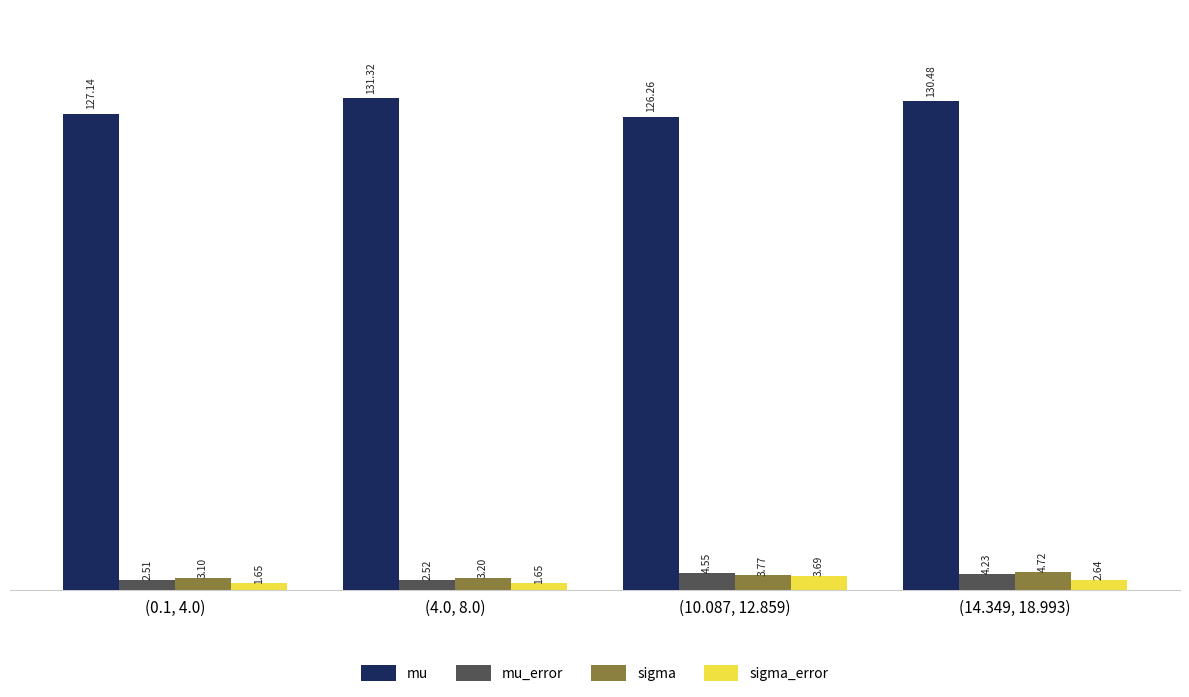

How many categories are shown in the chart?

4